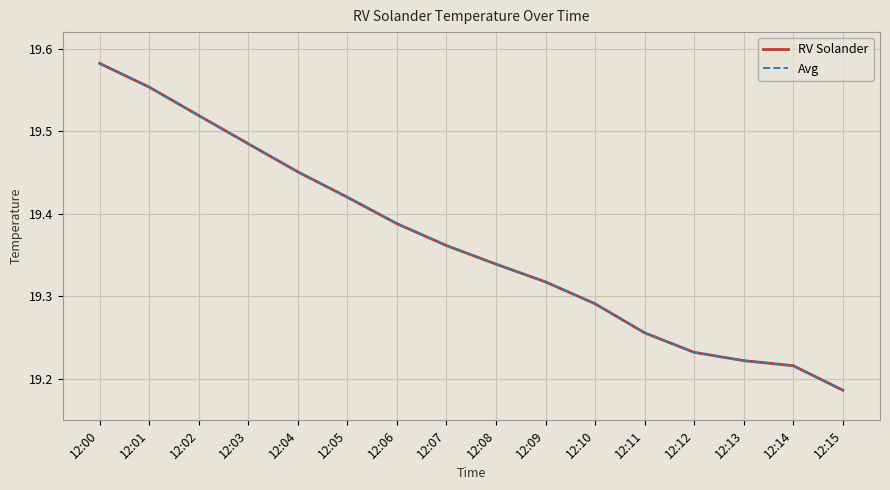

Is this an area chart (filled region under the line)?

No